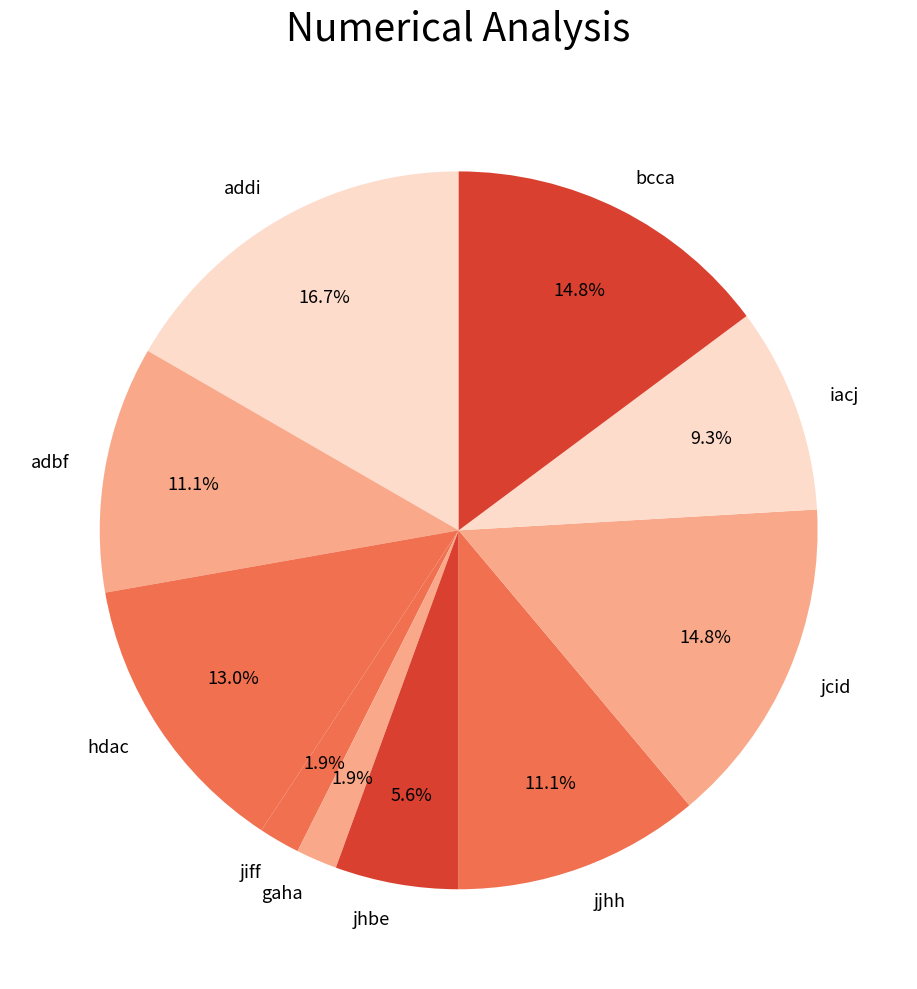

What is the largest slice in the pie chart?

addi